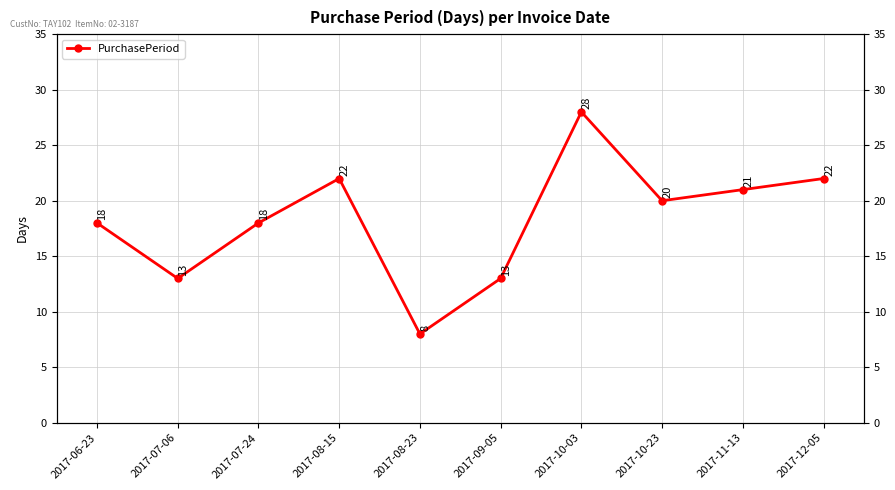

Reading left to right, extract all data points from this chart.

2017-06-23=18	2017-07-06=13	2017-07-24=18	2017-08-15=22	2017-08-23=8	2017-09-05=13	2017-10-03=28	2017-10-23=20	2017-11-13=21	2017-12-05=22